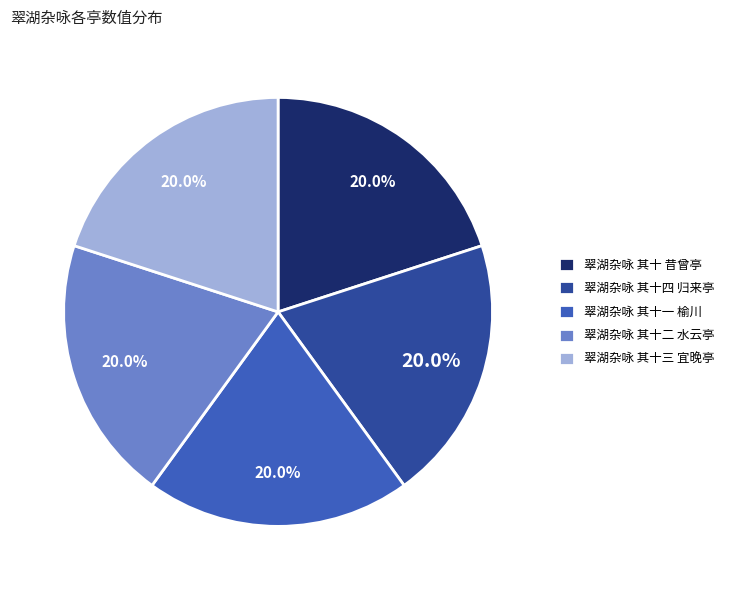

Does 翠湖杂咏 其十二 水云亭 represent more than half of the total?

No